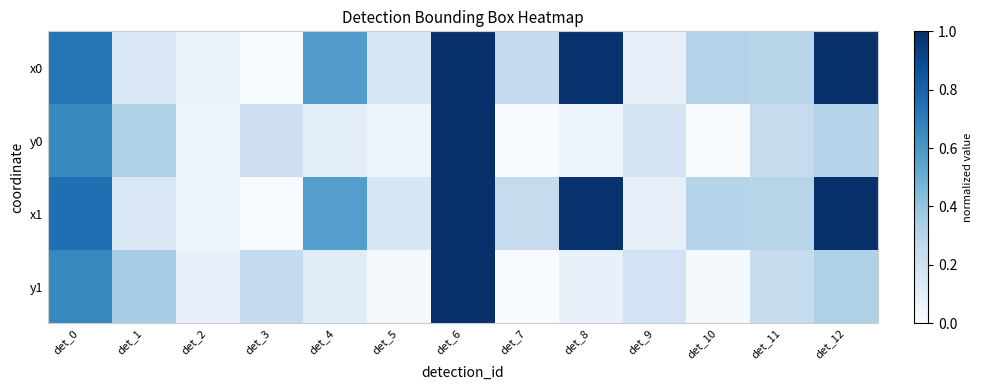

Between det_4 and det_10, which series saw the biggest shift?

x0